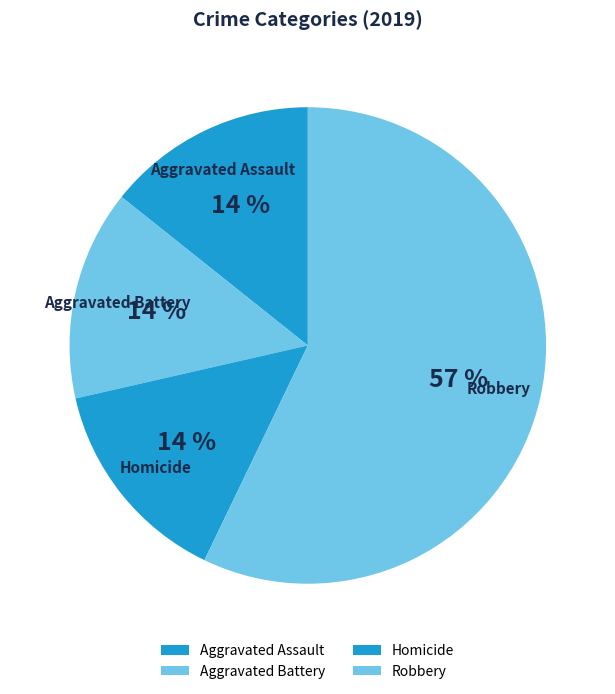

Is the sum of Aggravated Assault and Homicide greater than half?

No